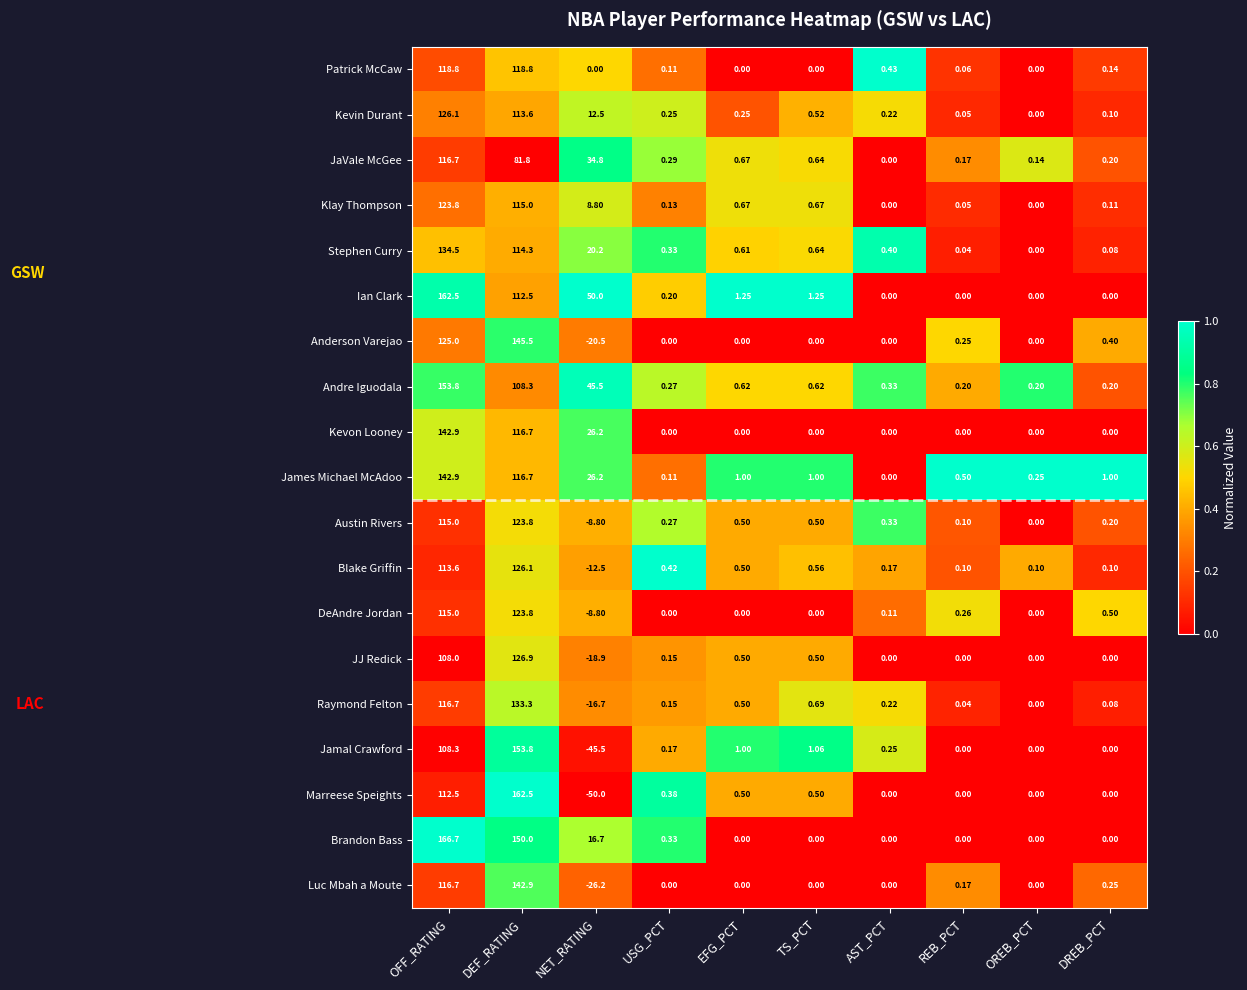

Is the value of Ian Clark at USG_PCT greater than the value of Luc Mbah a Moute at EFG_PCT?

Yes